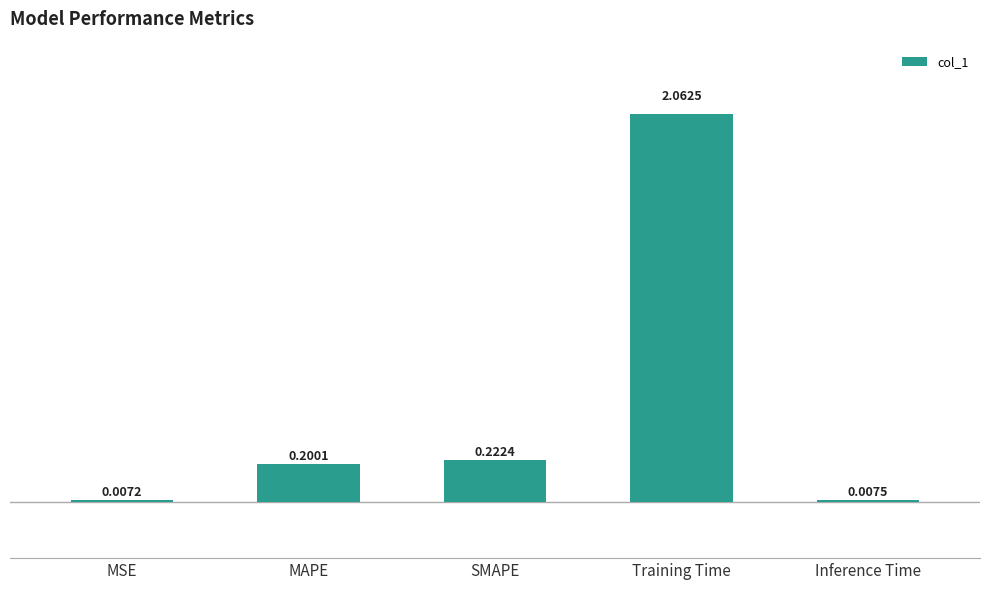

What is the sum of all values?

2.5